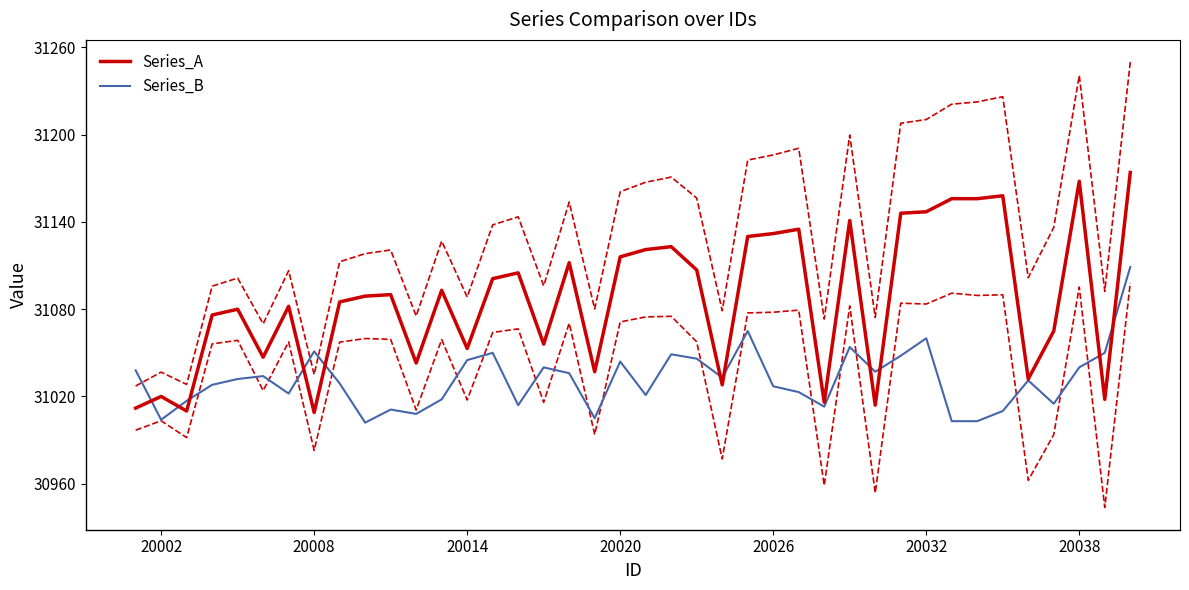

In Series_A, how many points are higher than both neighbors (excluding endpoints)?

12